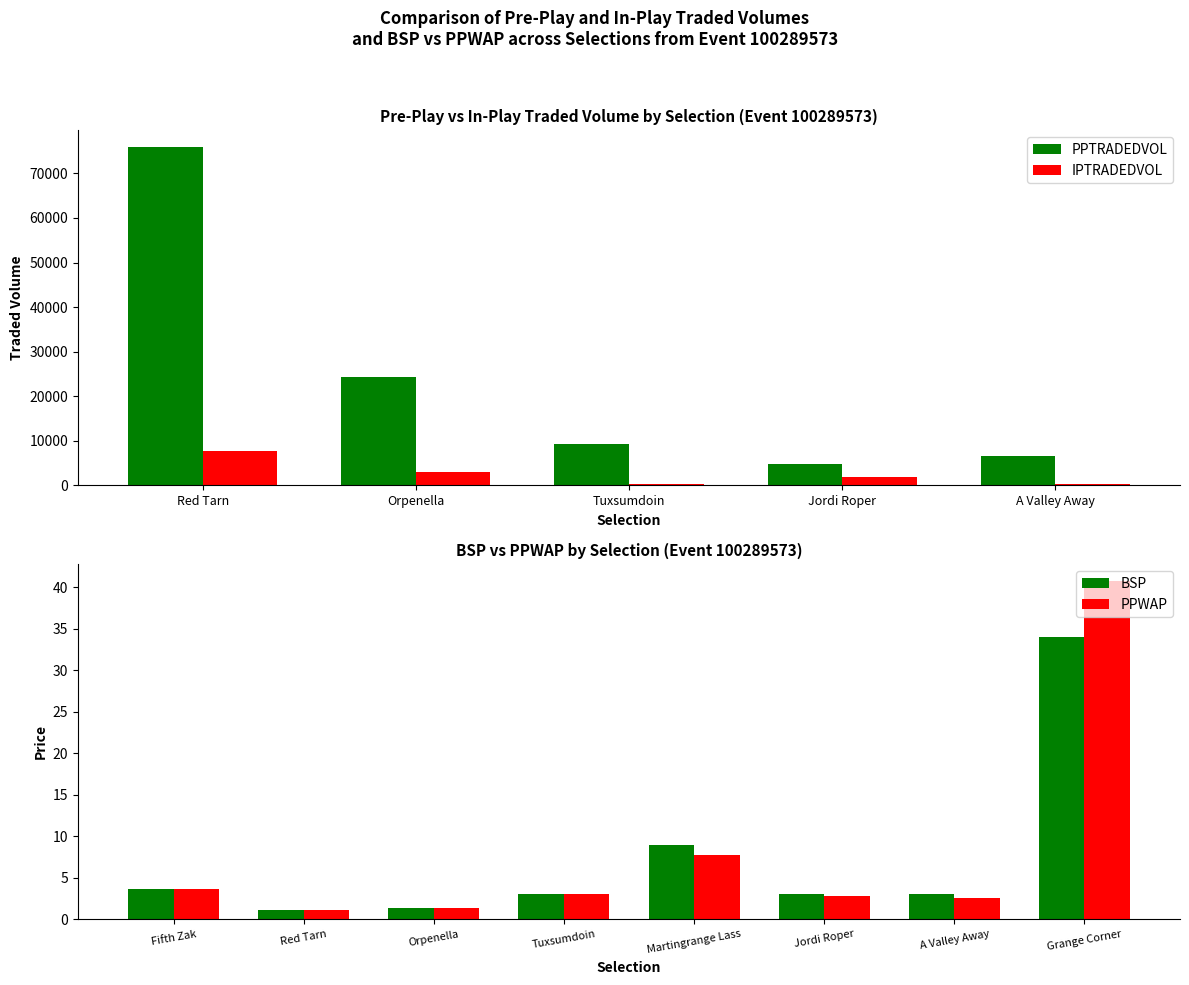

Which category has the lowest value across all series?

Tuxsumdoin